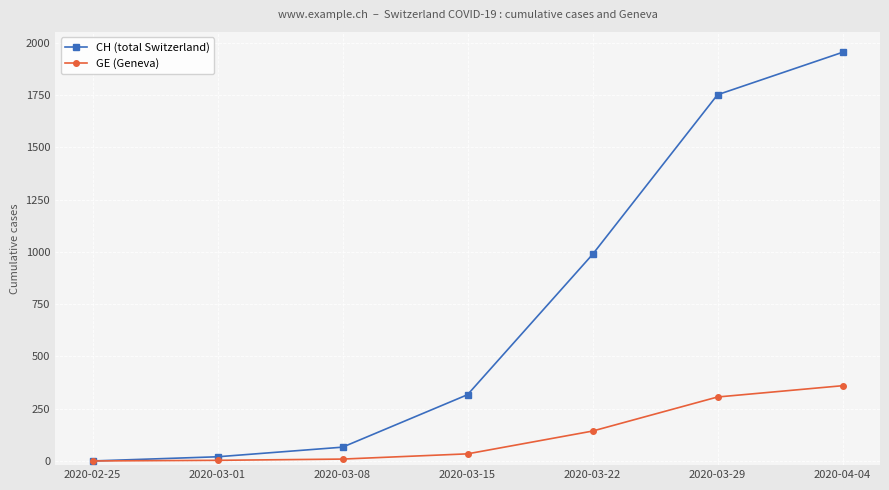

True or false: CH (total Switzerland) has a value of 182 at 2020-03-15.

False